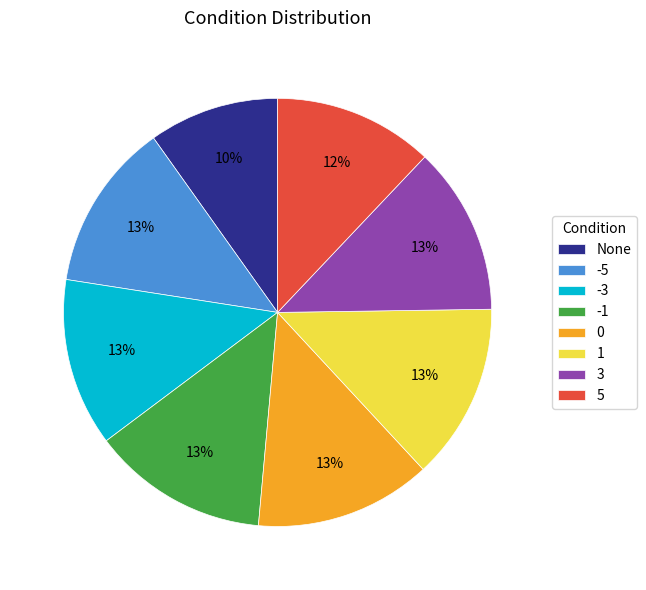

To the nearest percent, what is the difference between the largest and smallest slice percentages?

3%